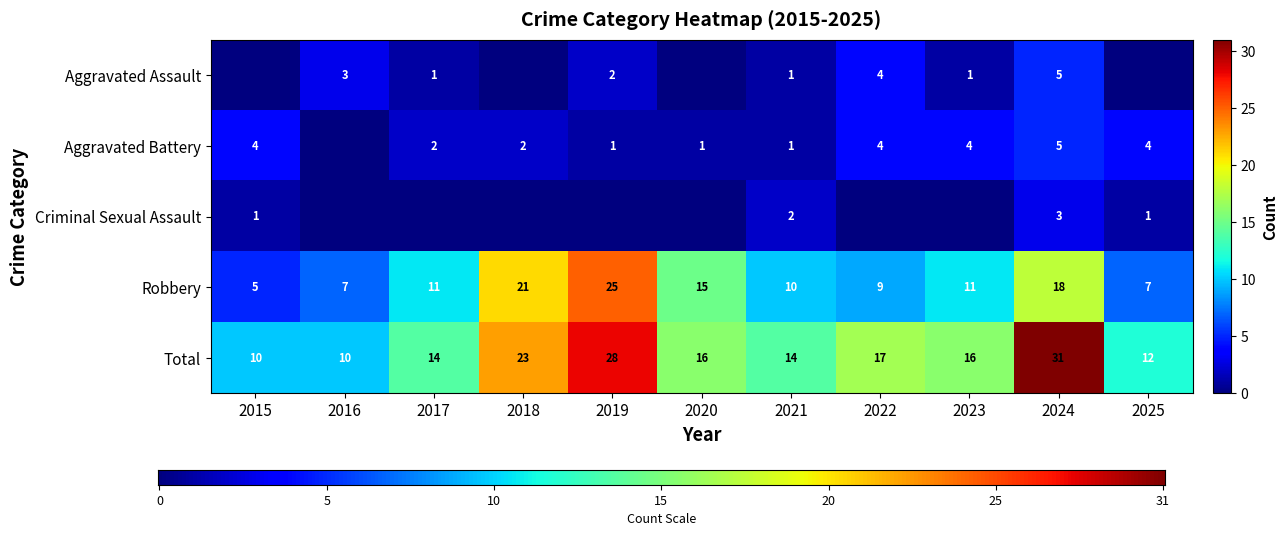

Rank the series by their maximum value, from highest to lowest.

Total, Robbery, Aggravated Assault, Aggravated Battery, Criminal Sexual Assault